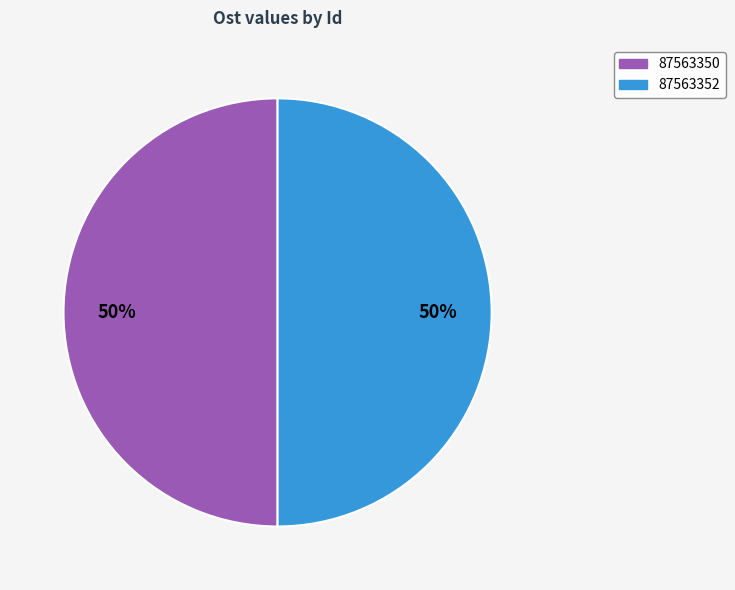

What is the ratio of the value at 87563352 to the value at 87563350?

1.0